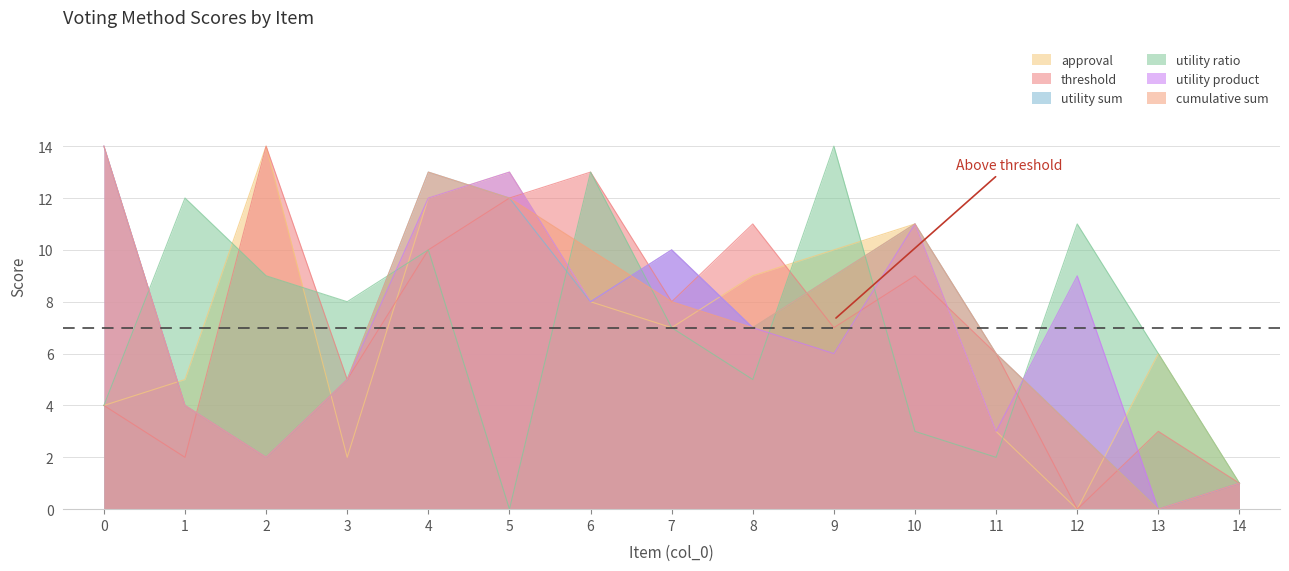

True or false: utility sum has more than 0 points higher than both neighbors.

True